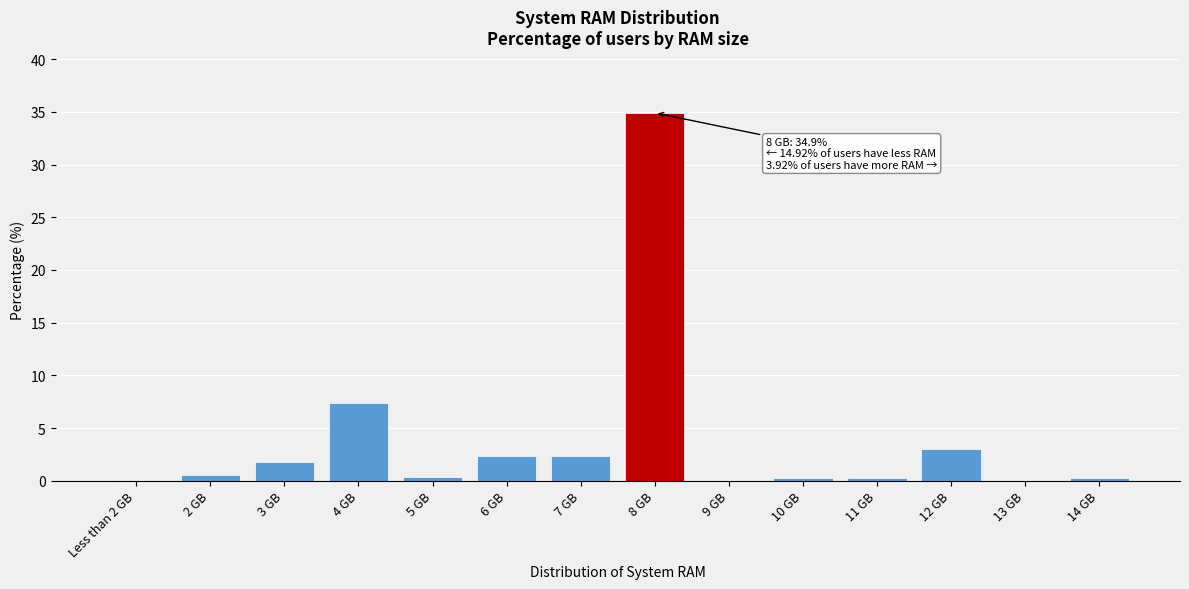

At which label is the value closest to 17?

4 GB